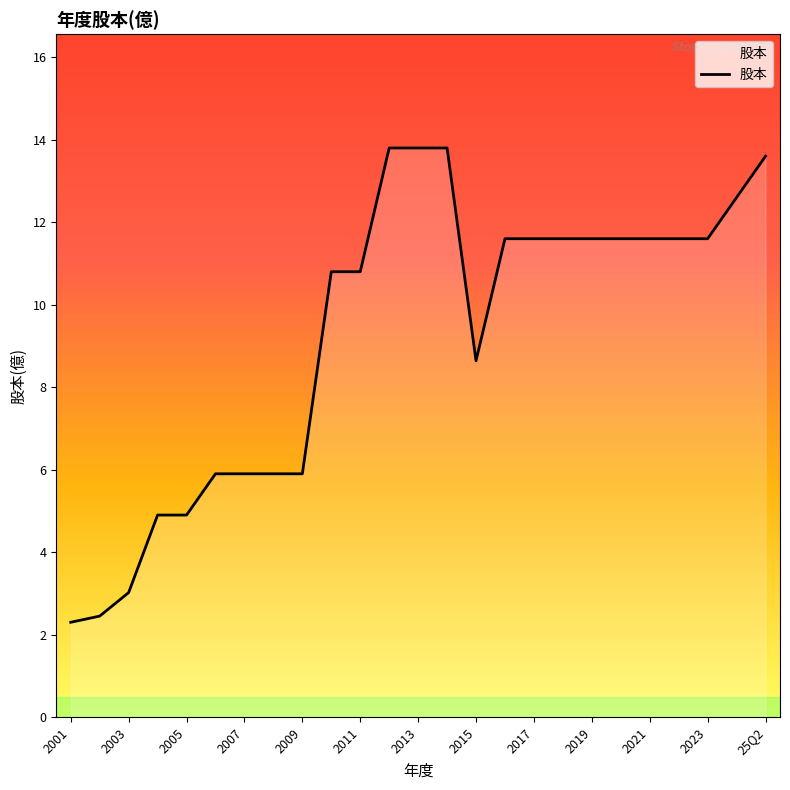

What is the greatest value displayed?

13.8